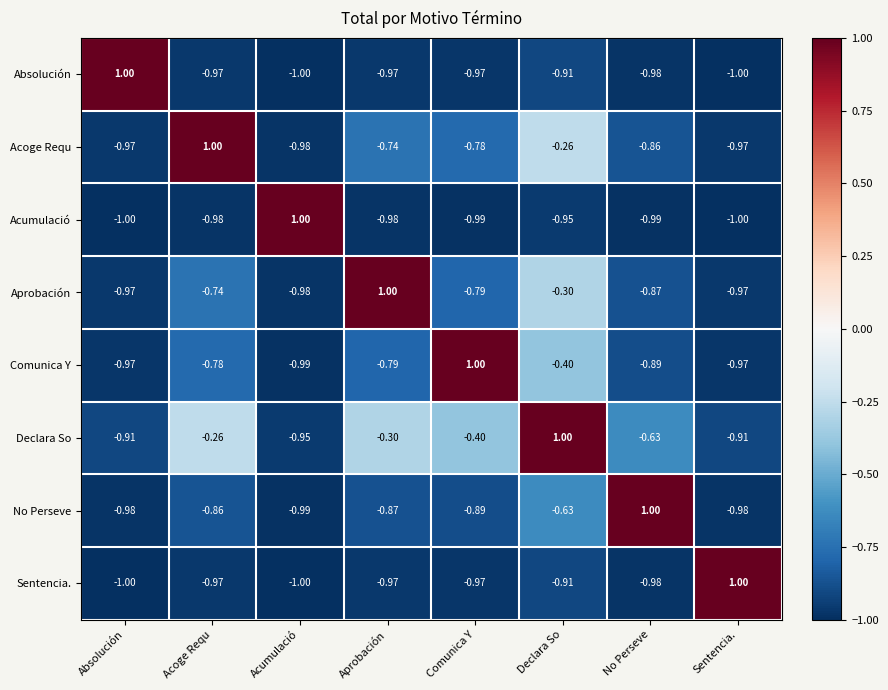

How many negative values does the Acumulació series have?

7